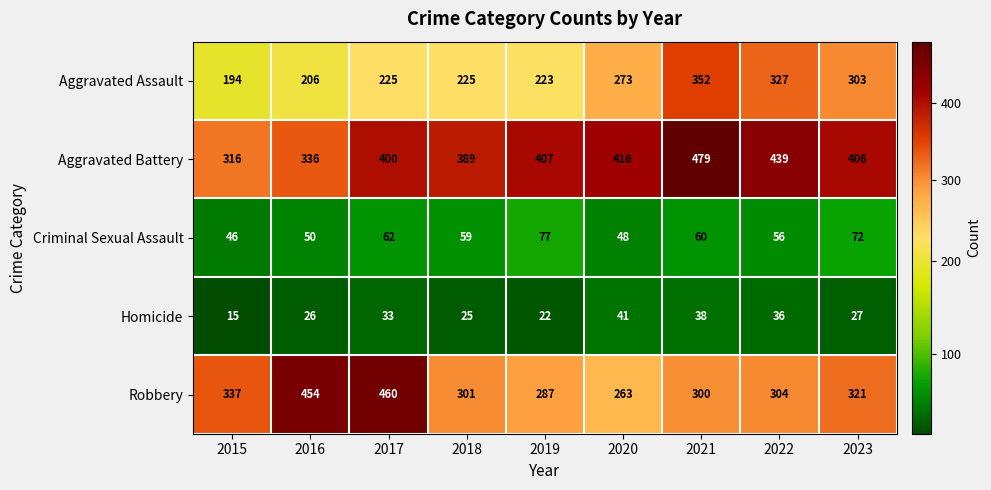

What is the minimum value for Aggravated Assault?

194